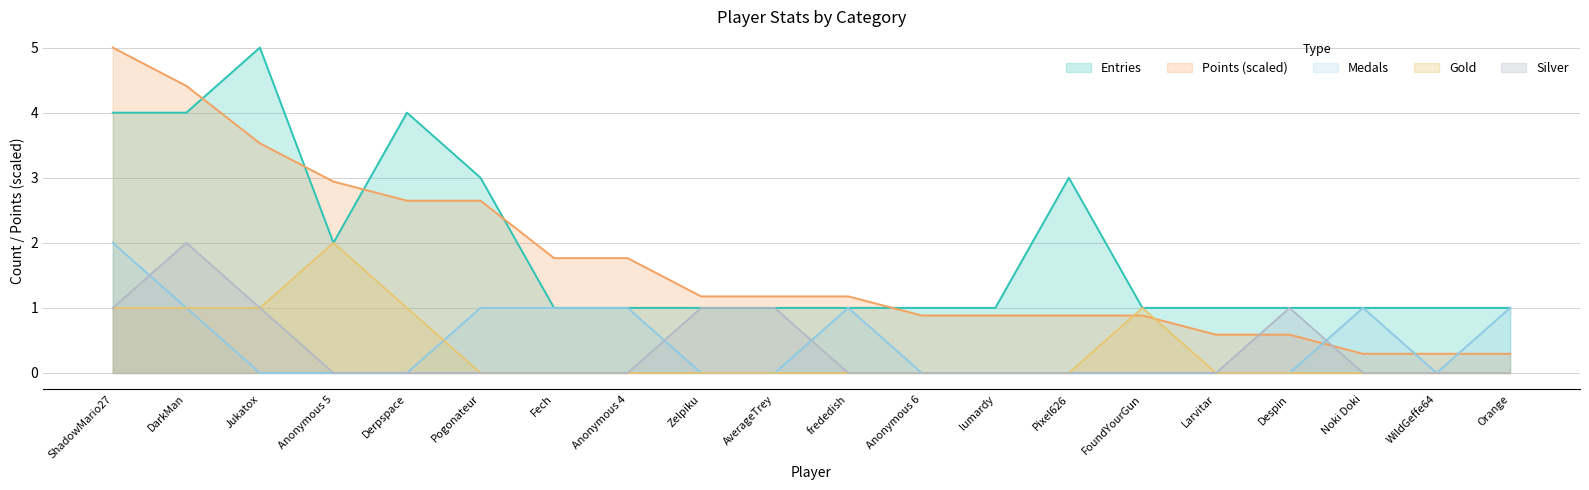

How many interior local peaks does the Silver series have?

2